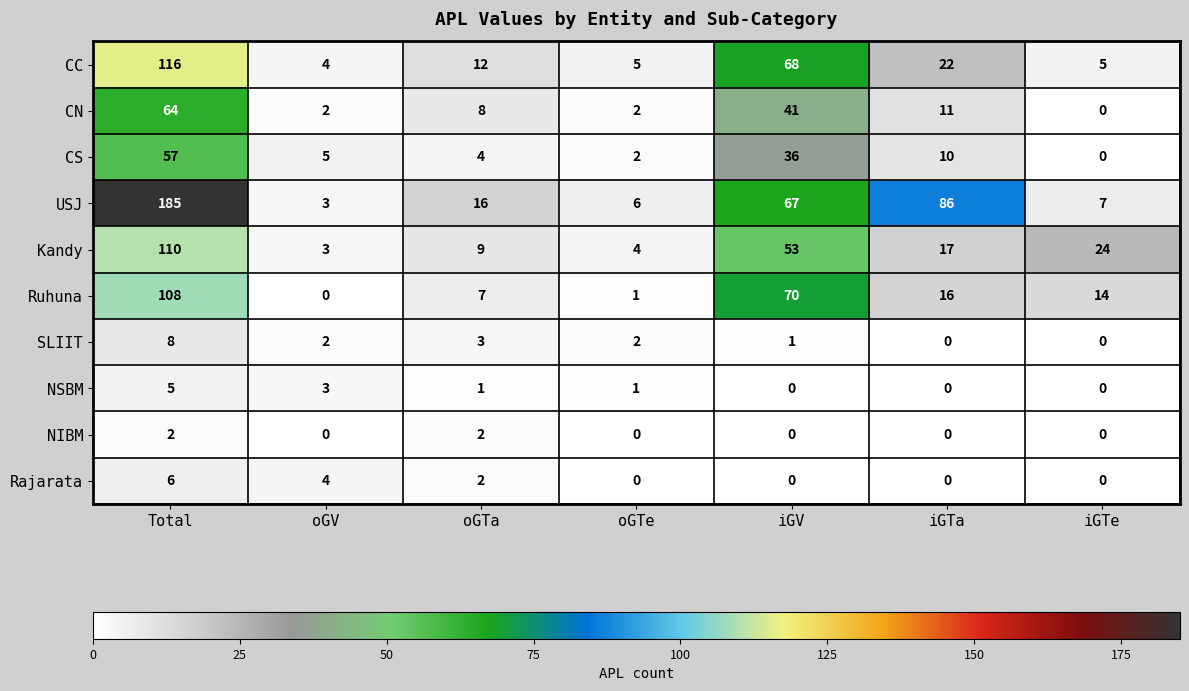

How many NIBM values are between 0 and 2?

7